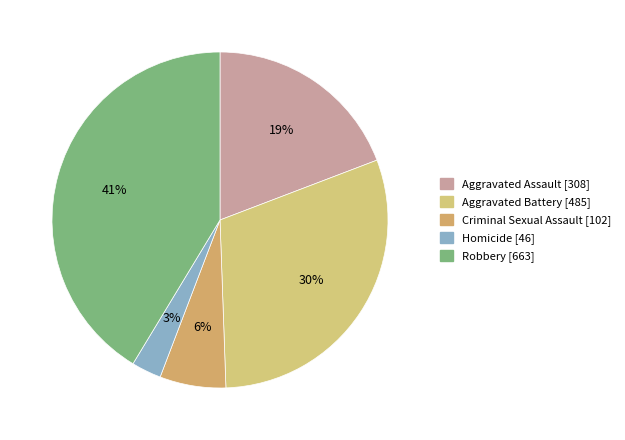

The Criminal Sexual Assault slice represents 6% of the pie. True or false?

True